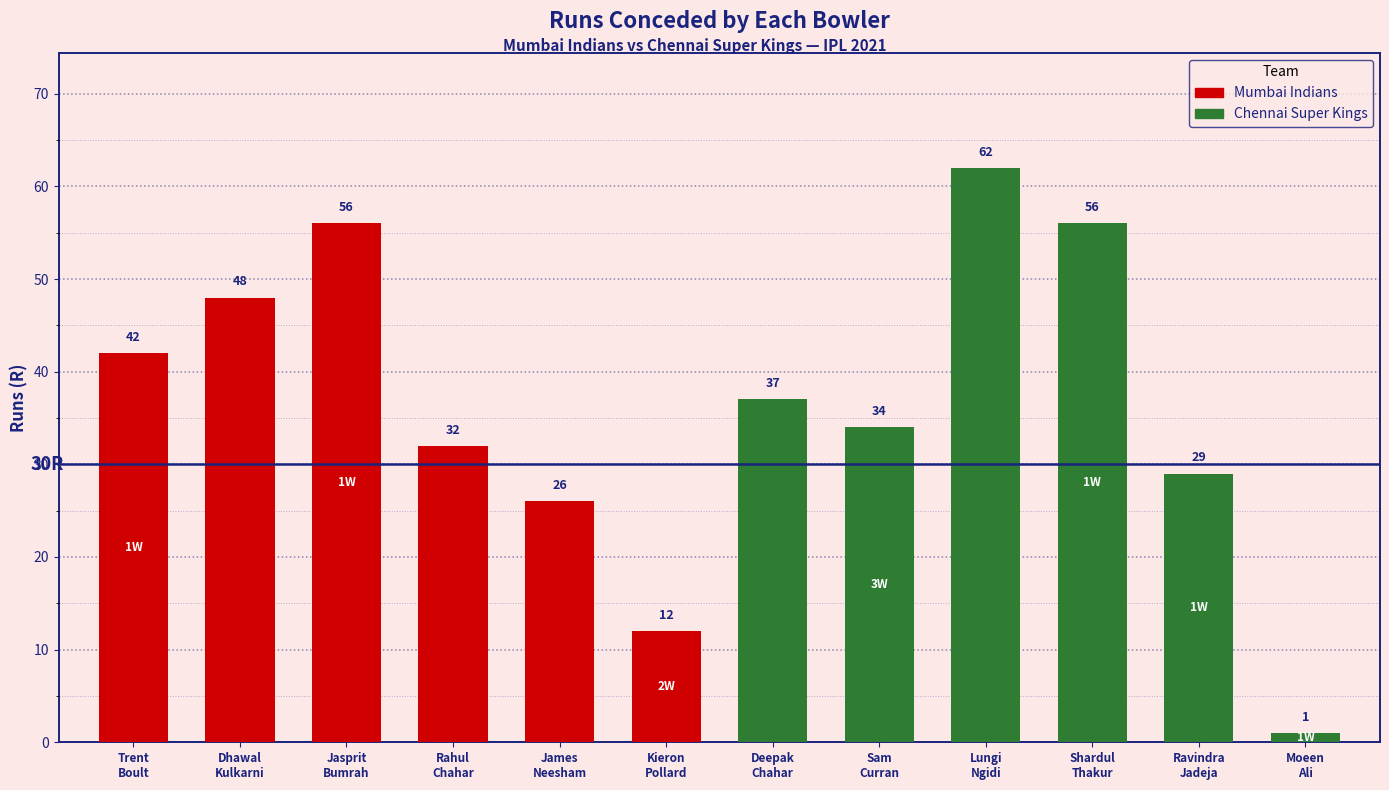

What is the label of the 8th bar from the right?

James
Neesham